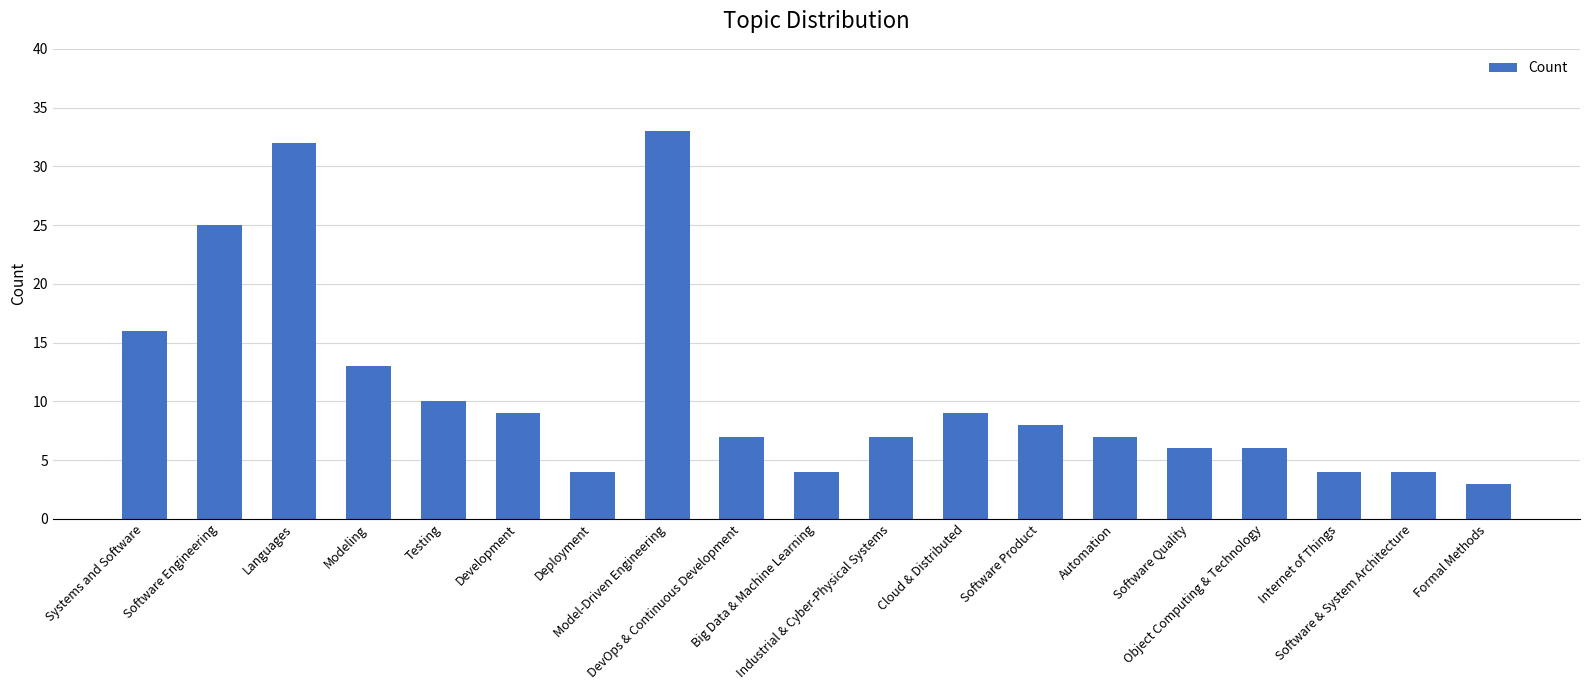

What is the value of the 8th bar from the left?

33